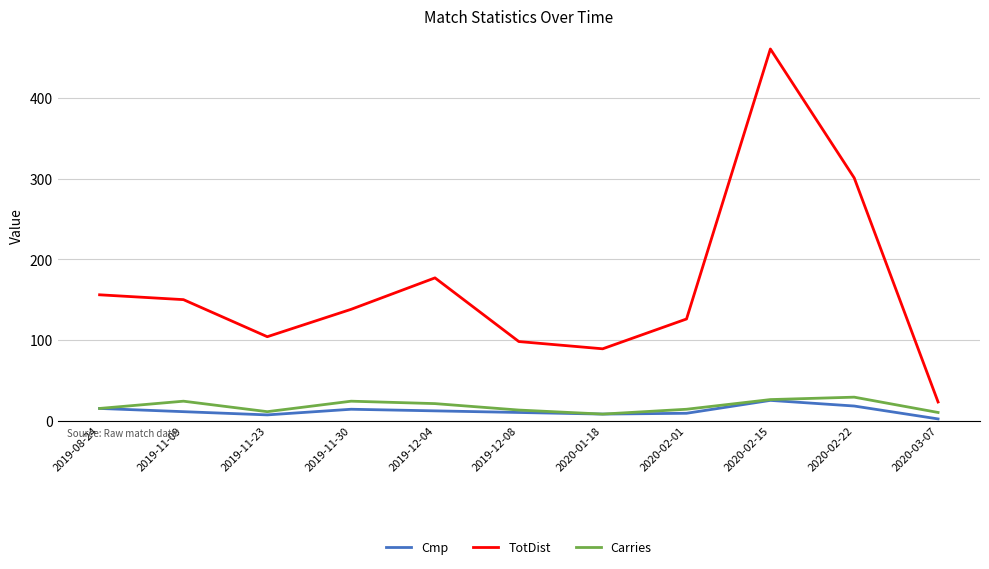

True or false: TotDist and Cmp intersect in this chart.

False